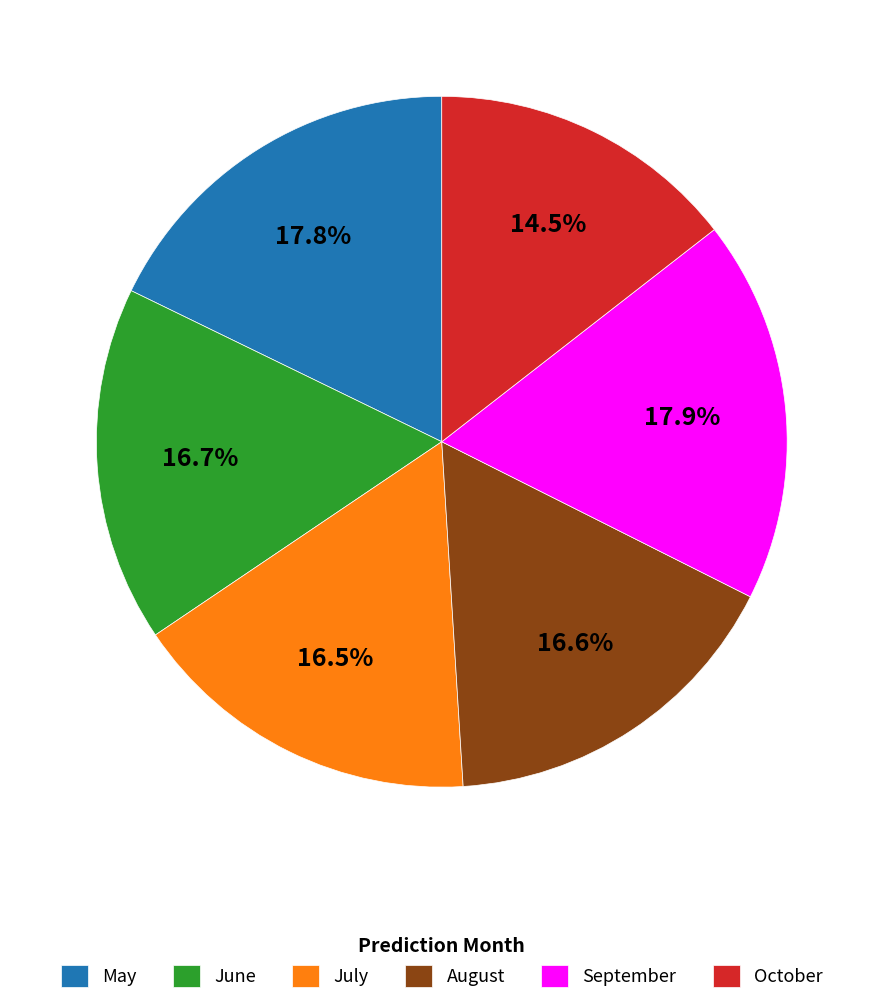

Which category has the smallest portion of the pie?

October